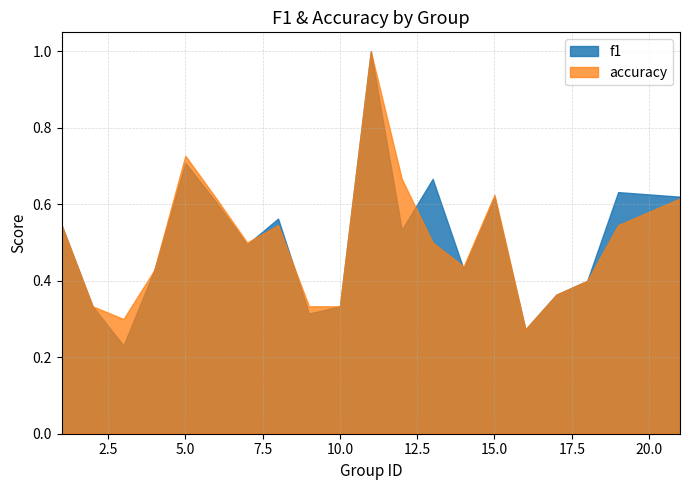

Does the chart display data point markers on the line(s)?

No